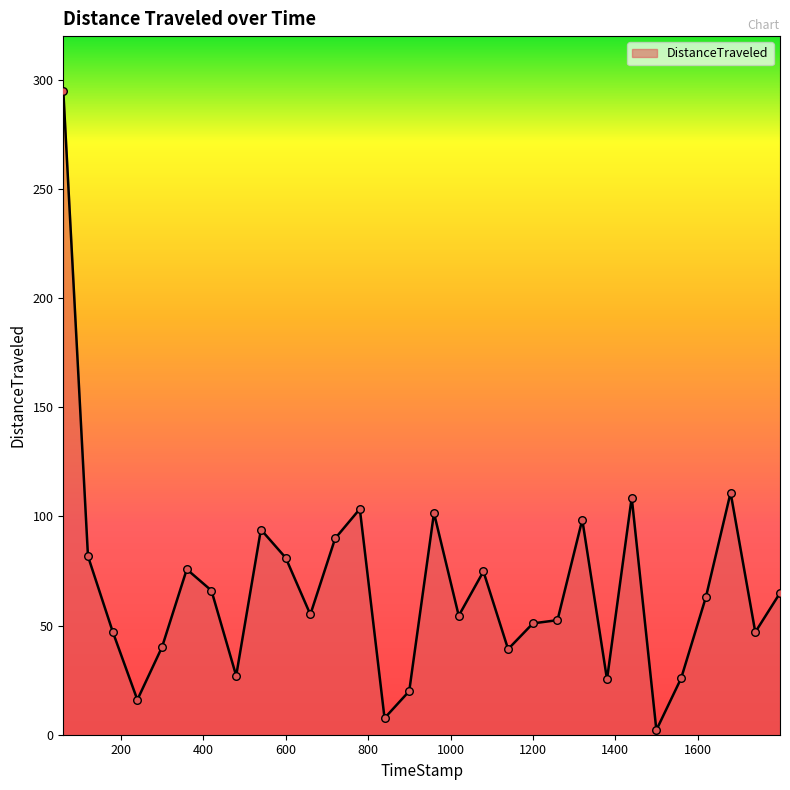

What is the difference between the maximum and minimum values?

292.9